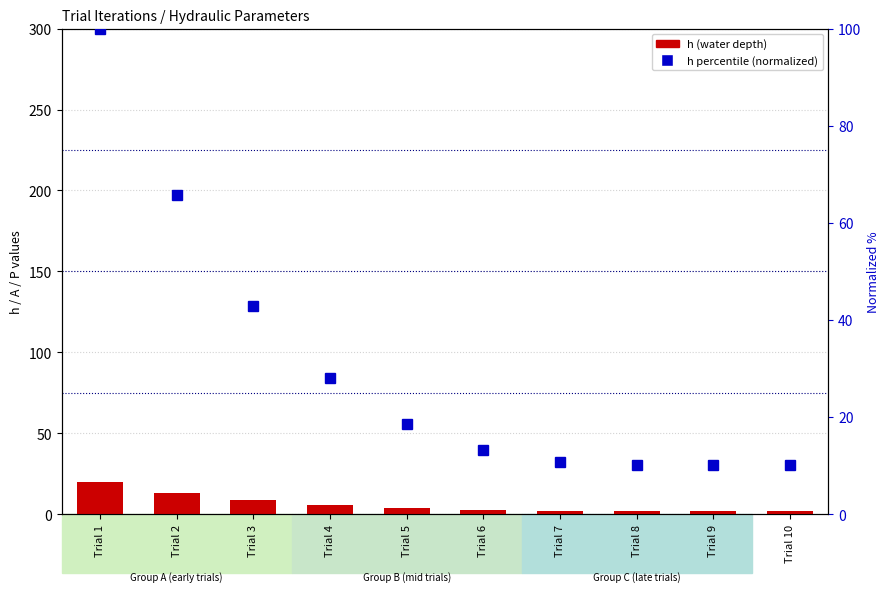

What is the sum of the h percentile (normalized) values at Trial 9 and Trial 7?

21.0